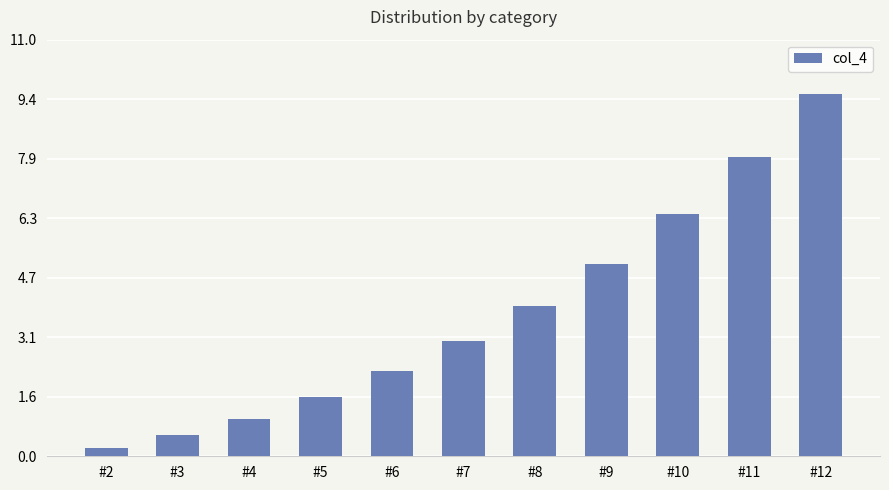

What is the value of the 8th bar from the left?

5.1